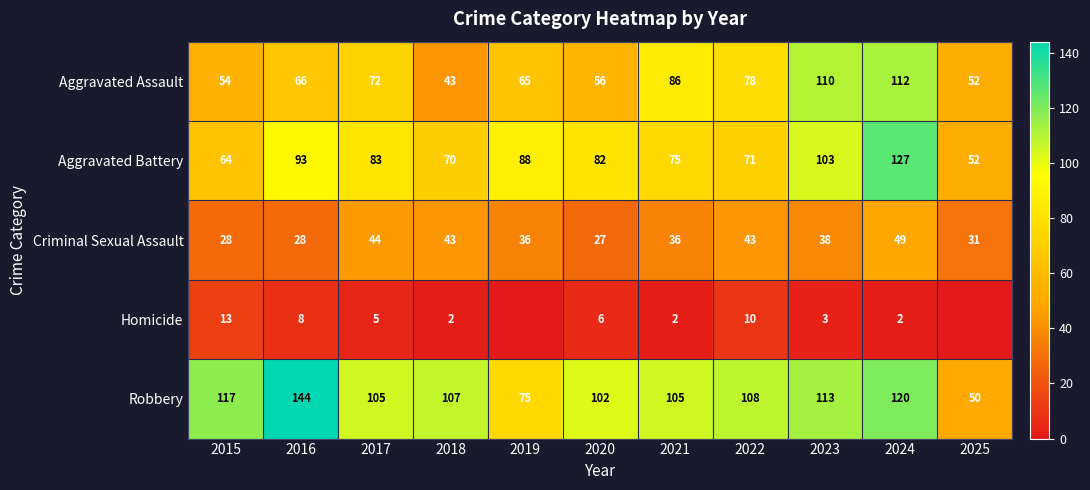

What is the lowest value of the Robbery series?

50